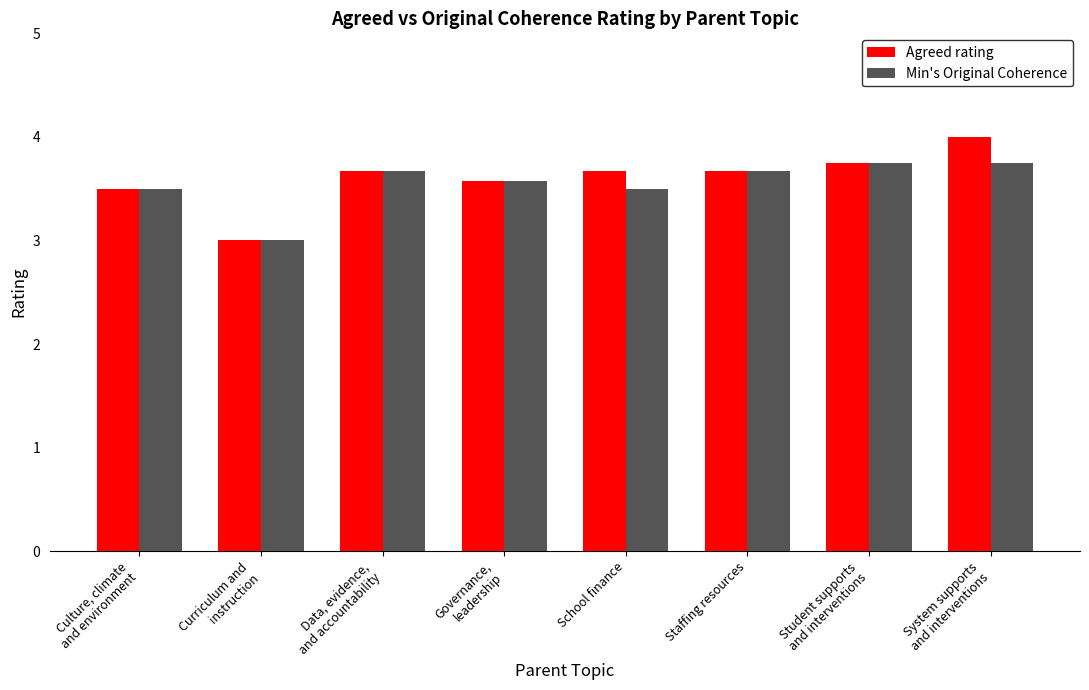

What is the label of the 8th bar from the right?

Culture, climate
and environment